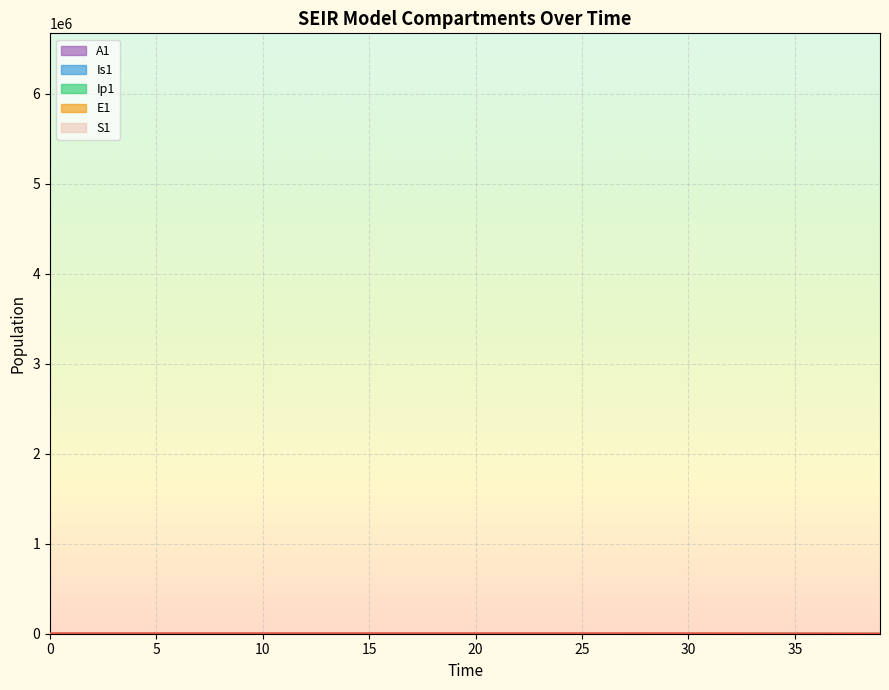

What is the total value across all series at 18?

3426.0